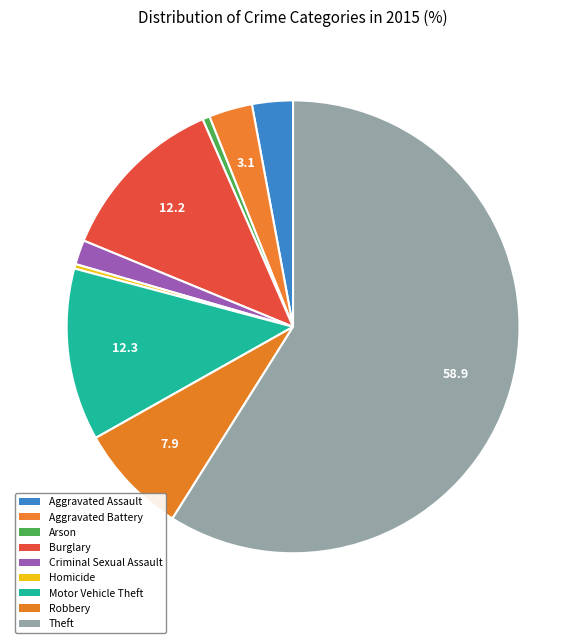

Which category has the biggest portion of the pie?

Theft